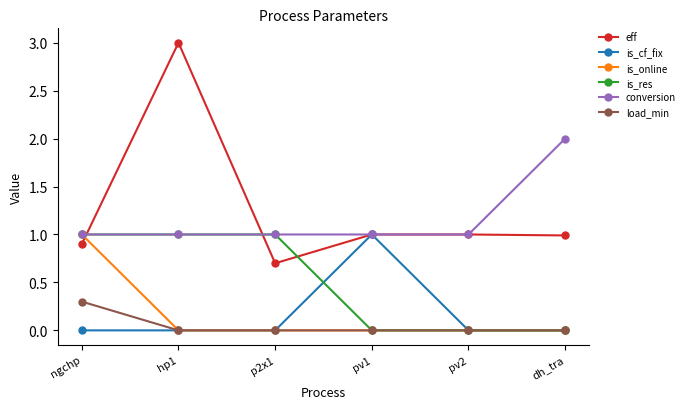

Is the value of is_online at ngchp greater than the value of load_min at p2x1?

Yes